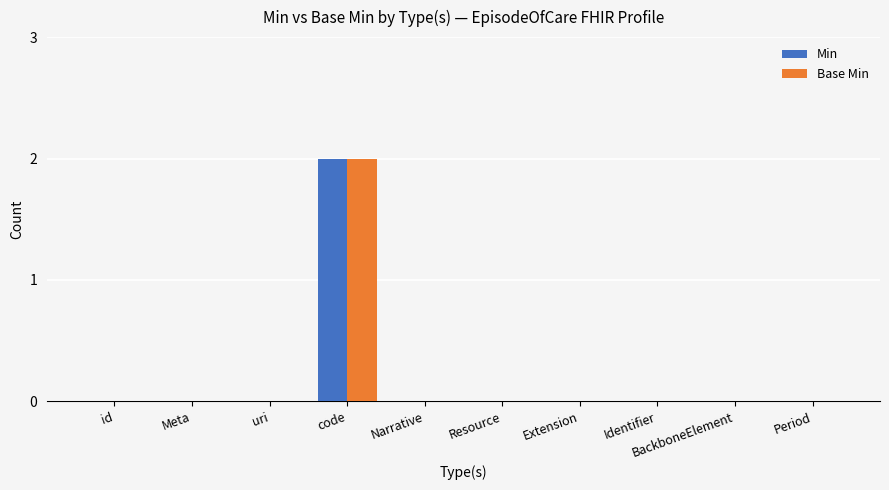

The Base Min series shows 0 at uri. True or false?

True